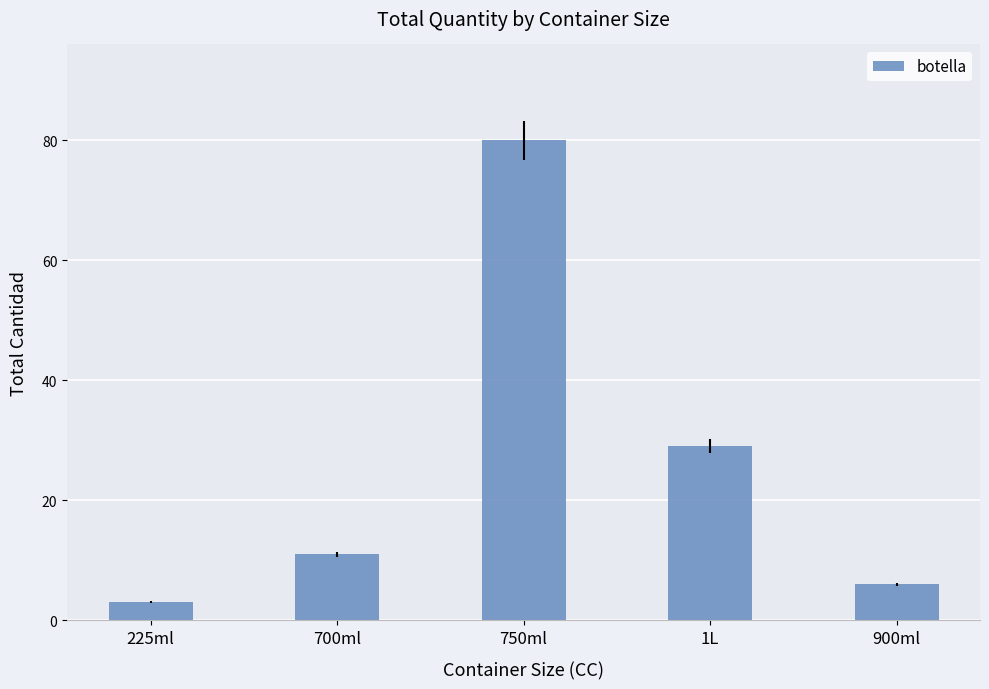

Which category has the lowest value across all series?

225ml